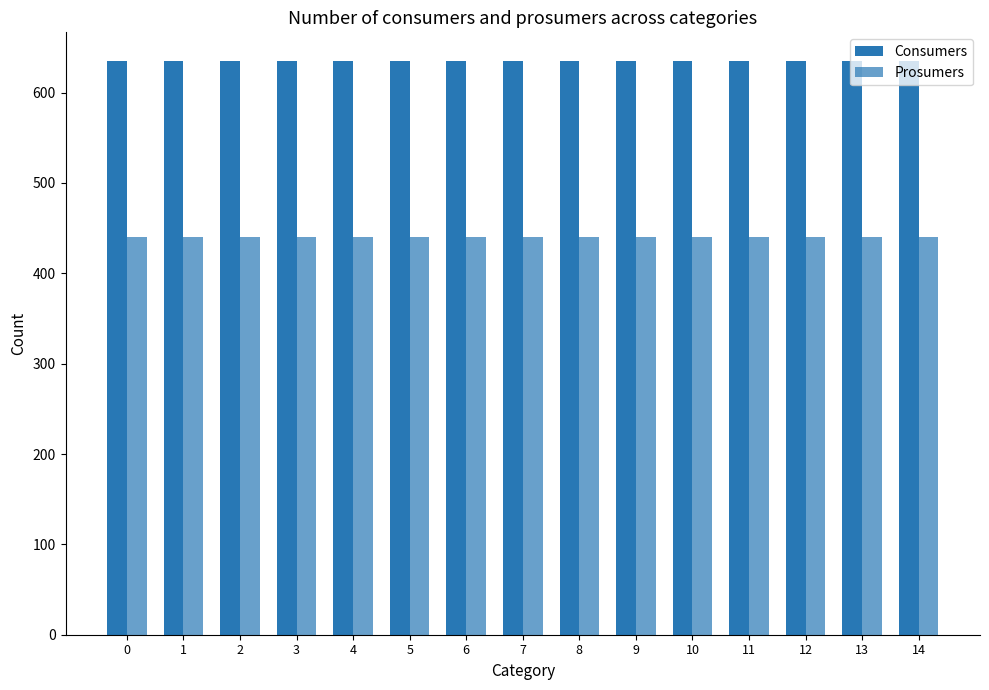

Rank the categories by Consumers value from lowest to highest.

0, 1, 2, 3, 4, 5, 6, 7, 8, 9, 10, 11, 12, 13, 14